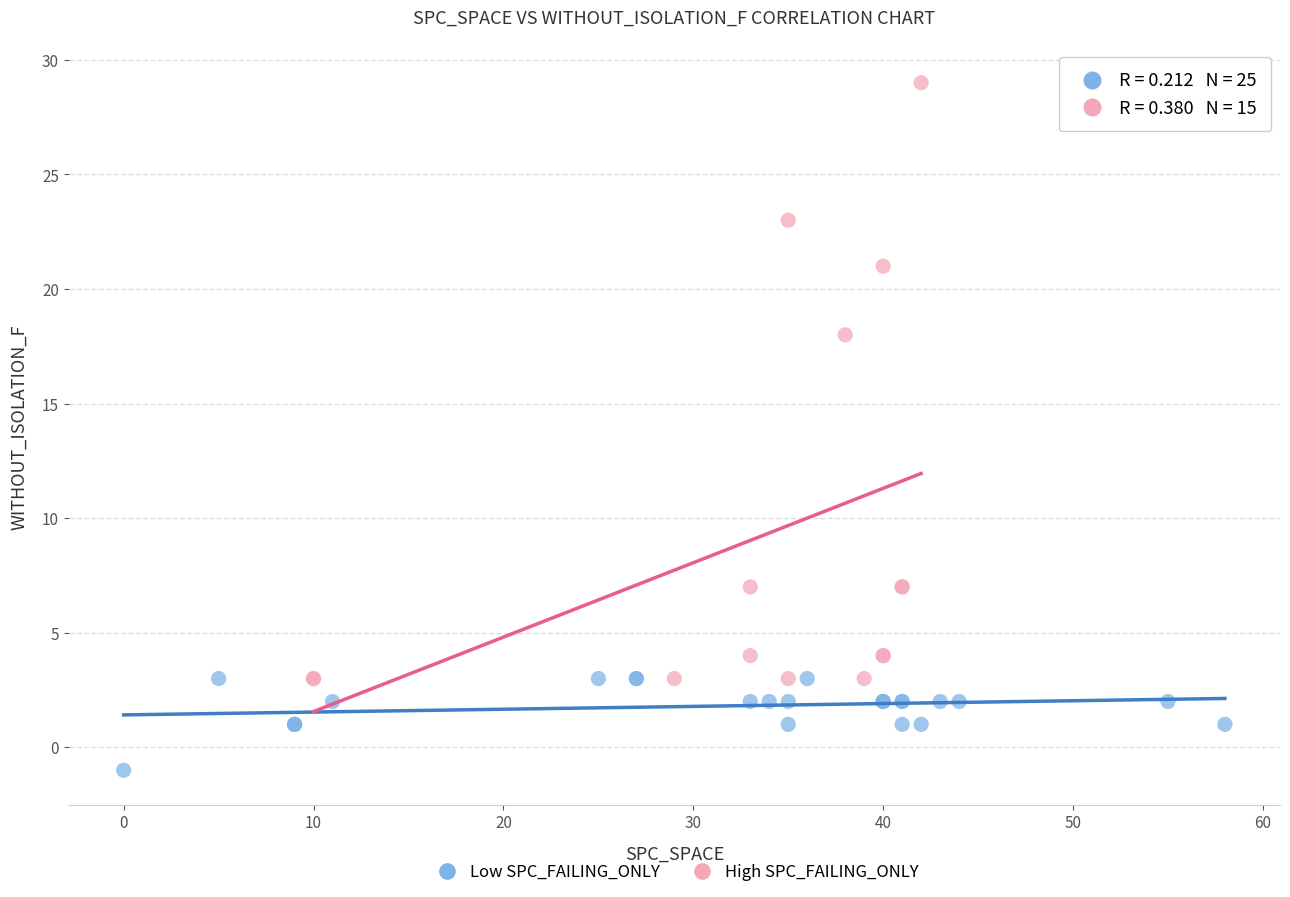

Which series reaches the maximum Y coordinate?

High SPC_FAILING_ONLY